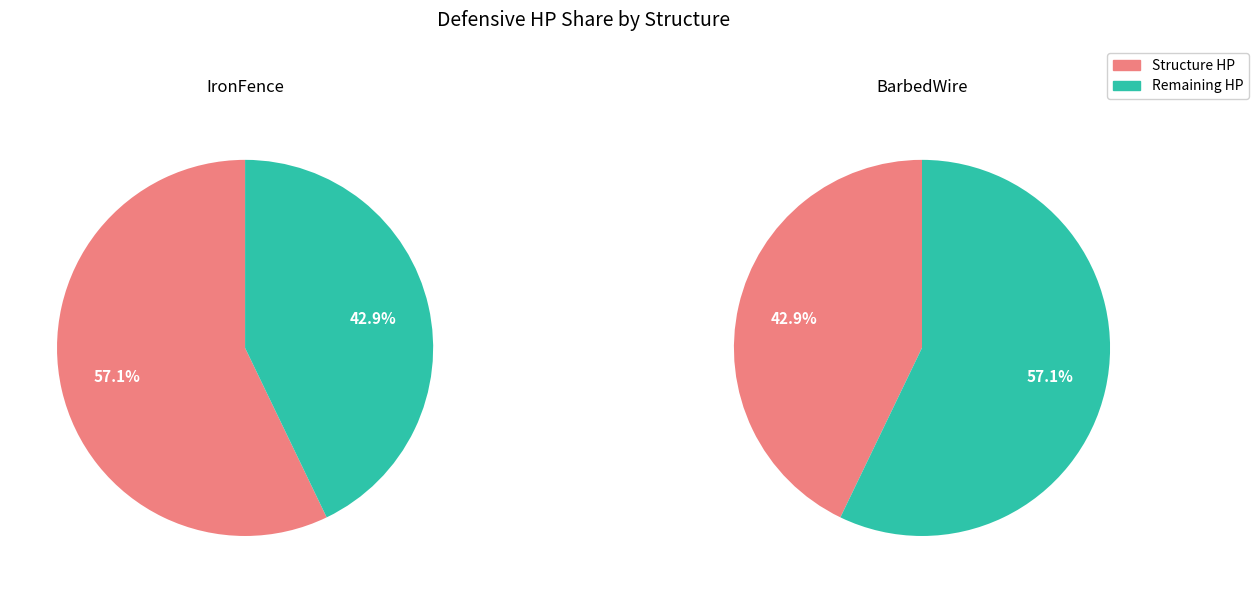

To the nearest percent, what is the average slice percentage?

50%